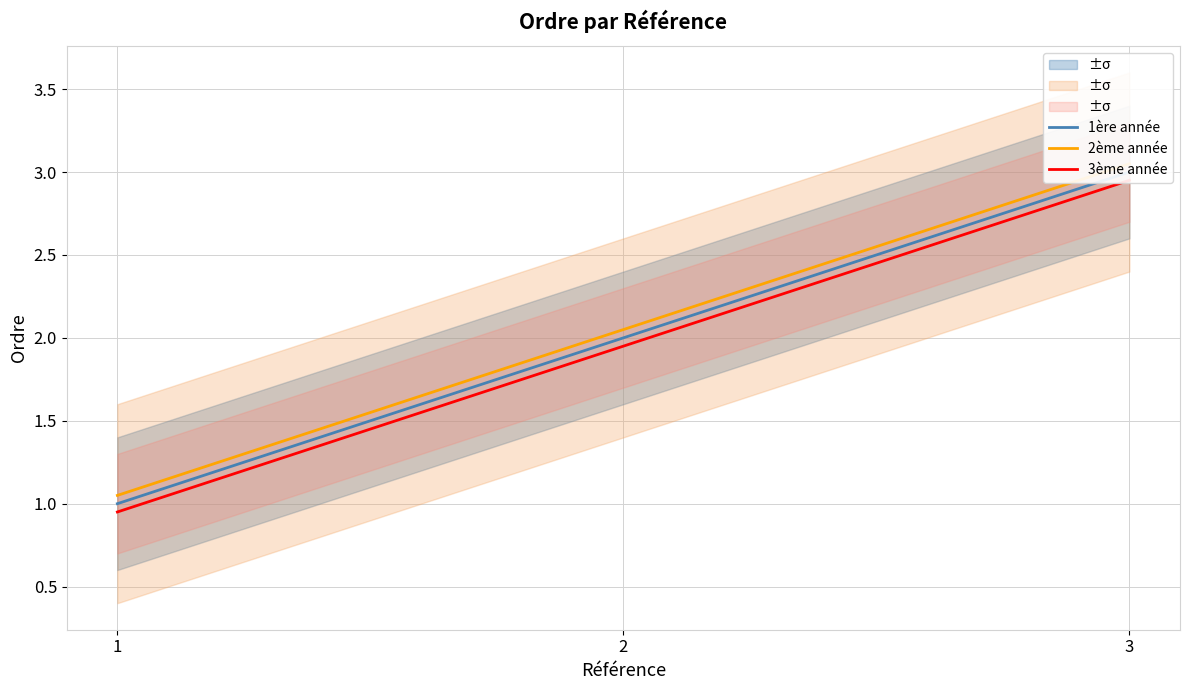

What is the difference between the maximum and minimum values in the 1ère année series?

2.0